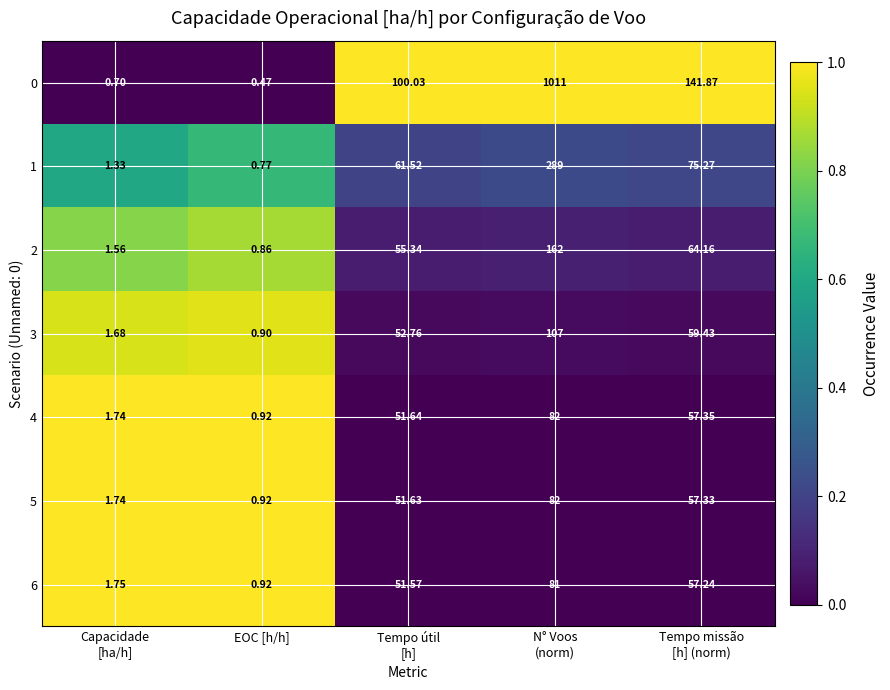

Is the value of 1 at EOC [h/h] greater than the value of 4 at EOC [h/h]?

No